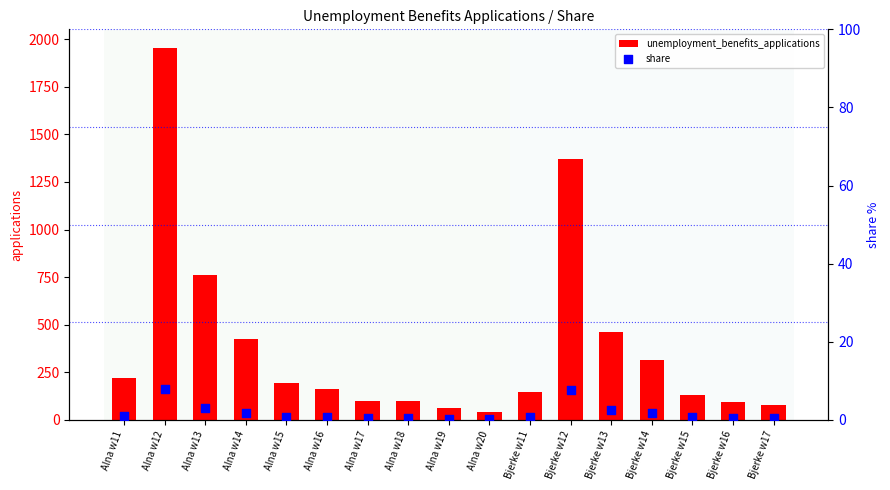

Is the value of unemployment_benefits_applications at Bjerke w14 greater than the value of share at Alna w11?

Yes